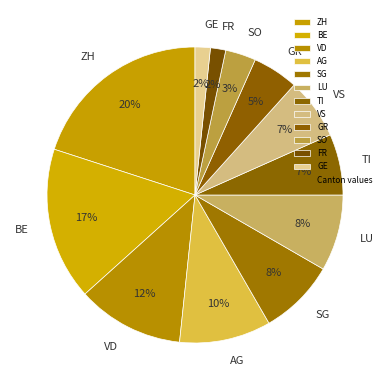

Which category has the biggest portion of the pie?

ZH